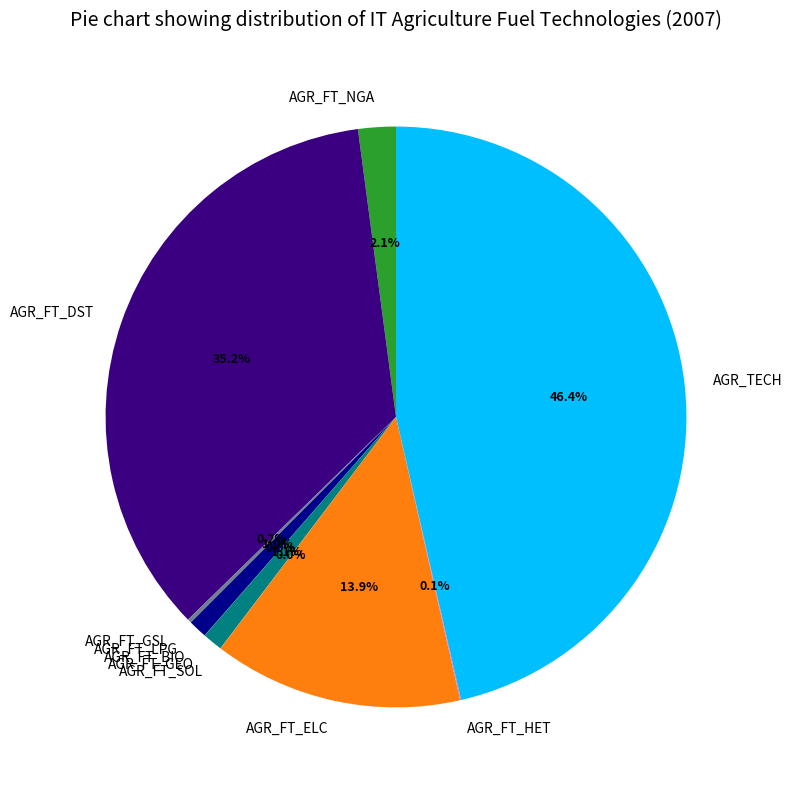

What percentage do AGR_FT_ELC and AGR_FT_GEO together represent?

15.0%